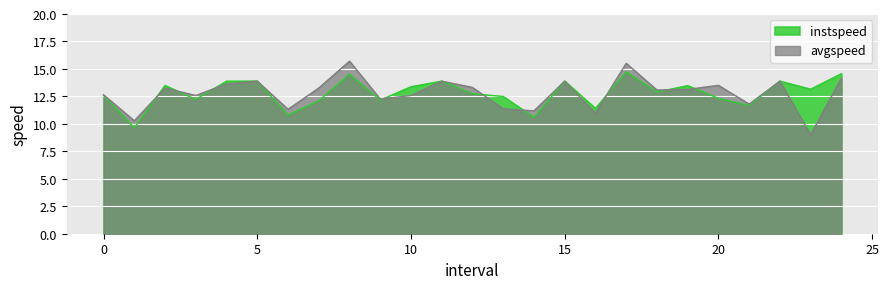

Reading left to right, list all the values displayed in this chart.

instspeed: 0.0=12.6	1.0=9.6	2.0=13.5	3.0=12.2	4.0=13.9	5.0=13.9	6.0=10.8	7.0=12.1	8.0=14.5	9.0=12.2	10.0=13.4	11.0=13.9	12.0=12.7	13.0=12.5	14.0=10.6	15.0=13.9	16.0=11.4	17.0=14.7	18.0=12.9	19.0=13.5	20.0=12.3	21.0=11.7	22.0=13.9	23.0=13.2	24.0=14.6
avgspeed: 0.0=12.6	1.0=10.3	2.0=13.3	3.0=12.6	4.0=13.6	5.0=13.9	6.0=11.3	7.0=13.3	8.0=15.7	9.0=12.3	10.0=12.6	11.0=13.9	12.0=13.3	13.0=11.4	14.0=11.2	15.0=13.9	16.0=11.0	17.0=15.5	18.0=13.1	19.0=13.1	20.0=13.5	21.0=11.8	22.0=13.9	23.0=9.0	24.0=14.2